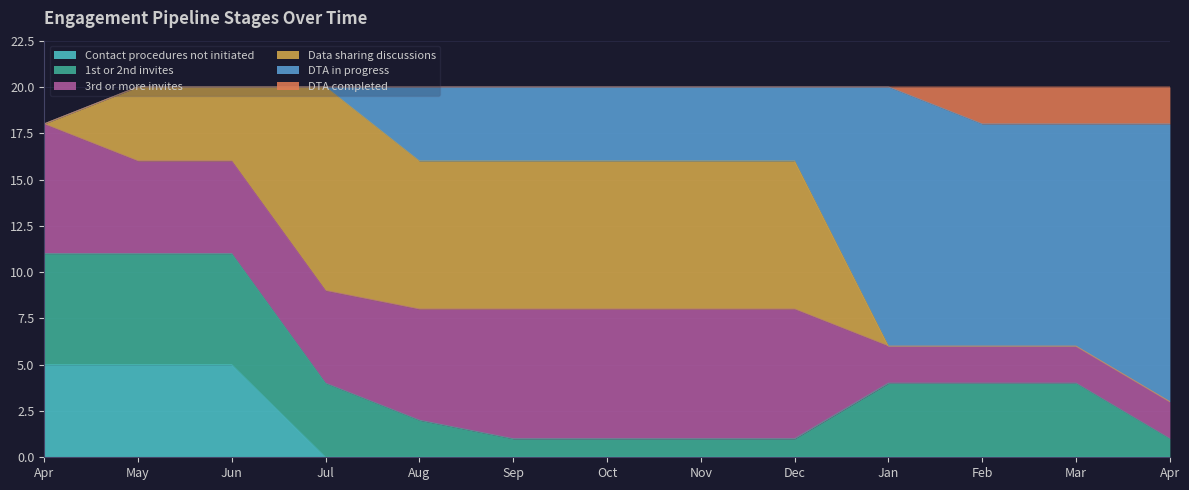

Which series has the largest range (max minus min)?

DTA in progress